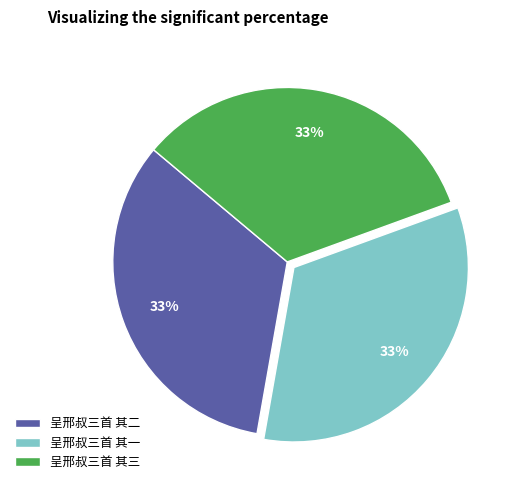

Count the number of slices in the pie.

3